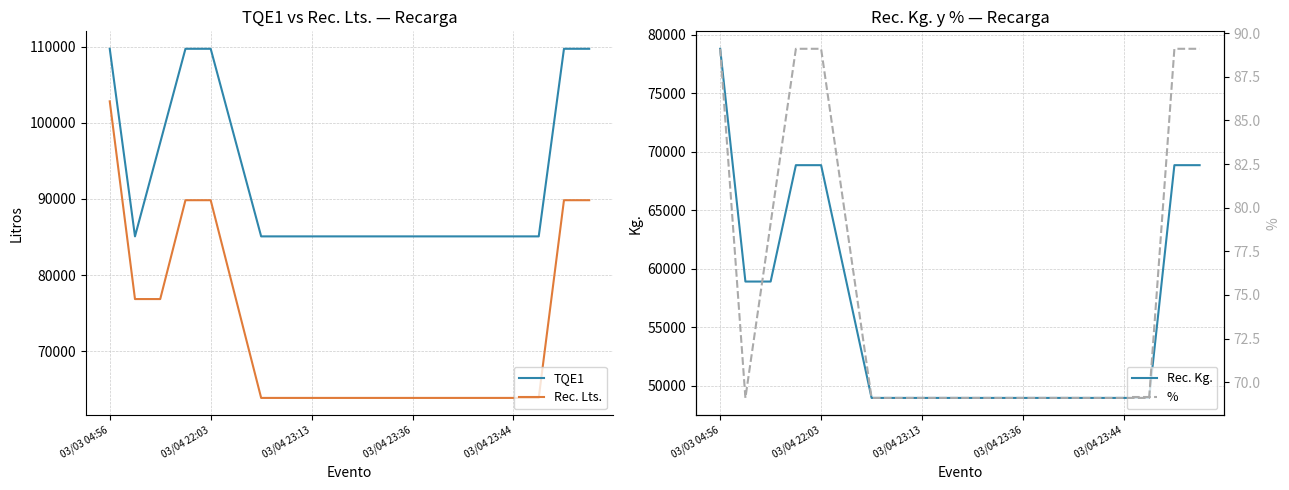

True or false: Rec. Lts. and TQE1 intersect in this chart.

False